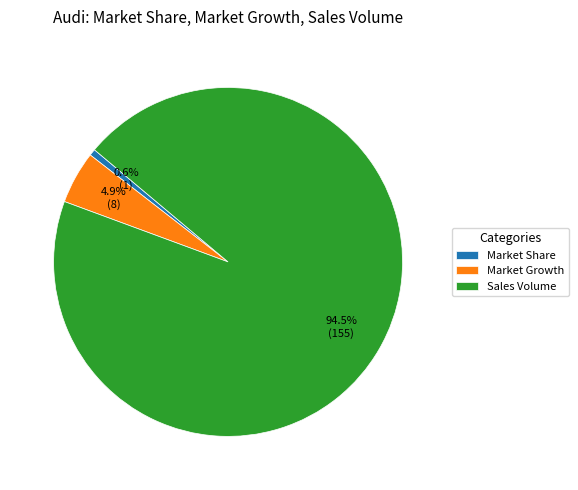

Do Market Share and Sales Volume together represent more than half of the pie?

Yes